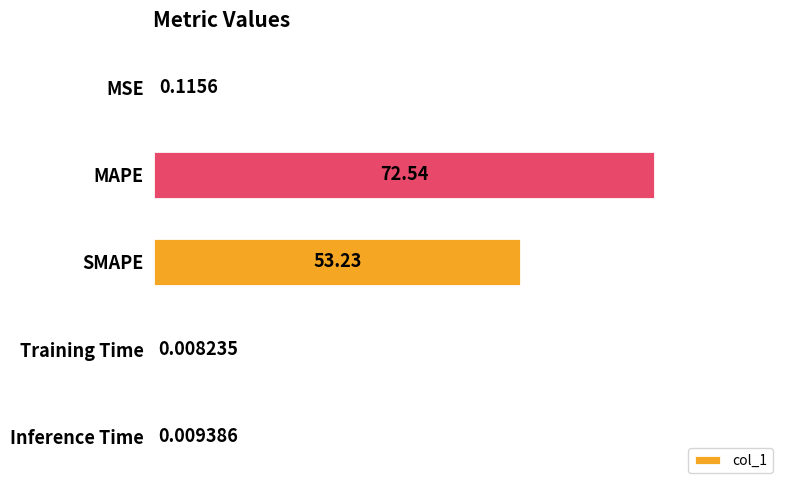

What is the sum of all values?

125.9